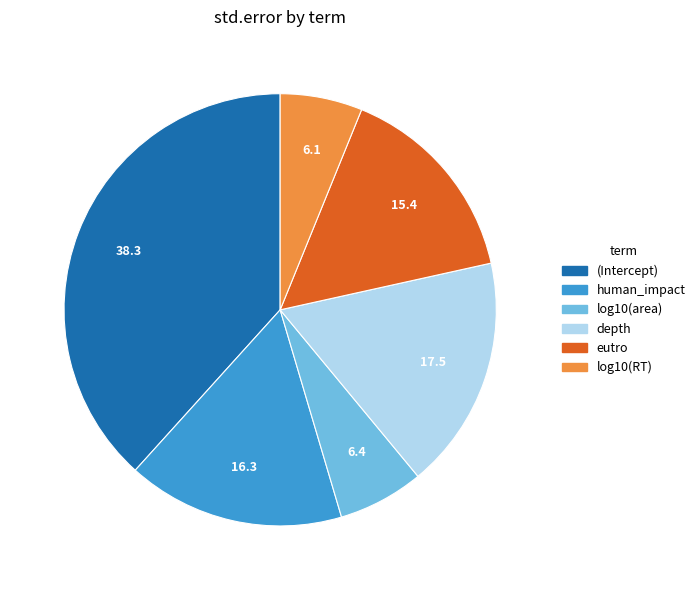

Between depth and eutro, which is larger?

depth